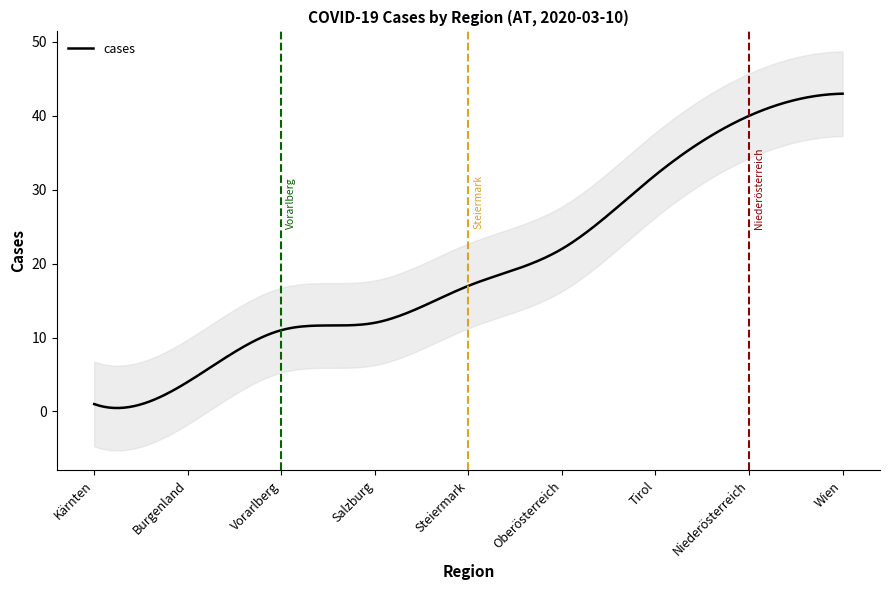

What is the sum of the values at Kärnten and Vorarlberg?

12